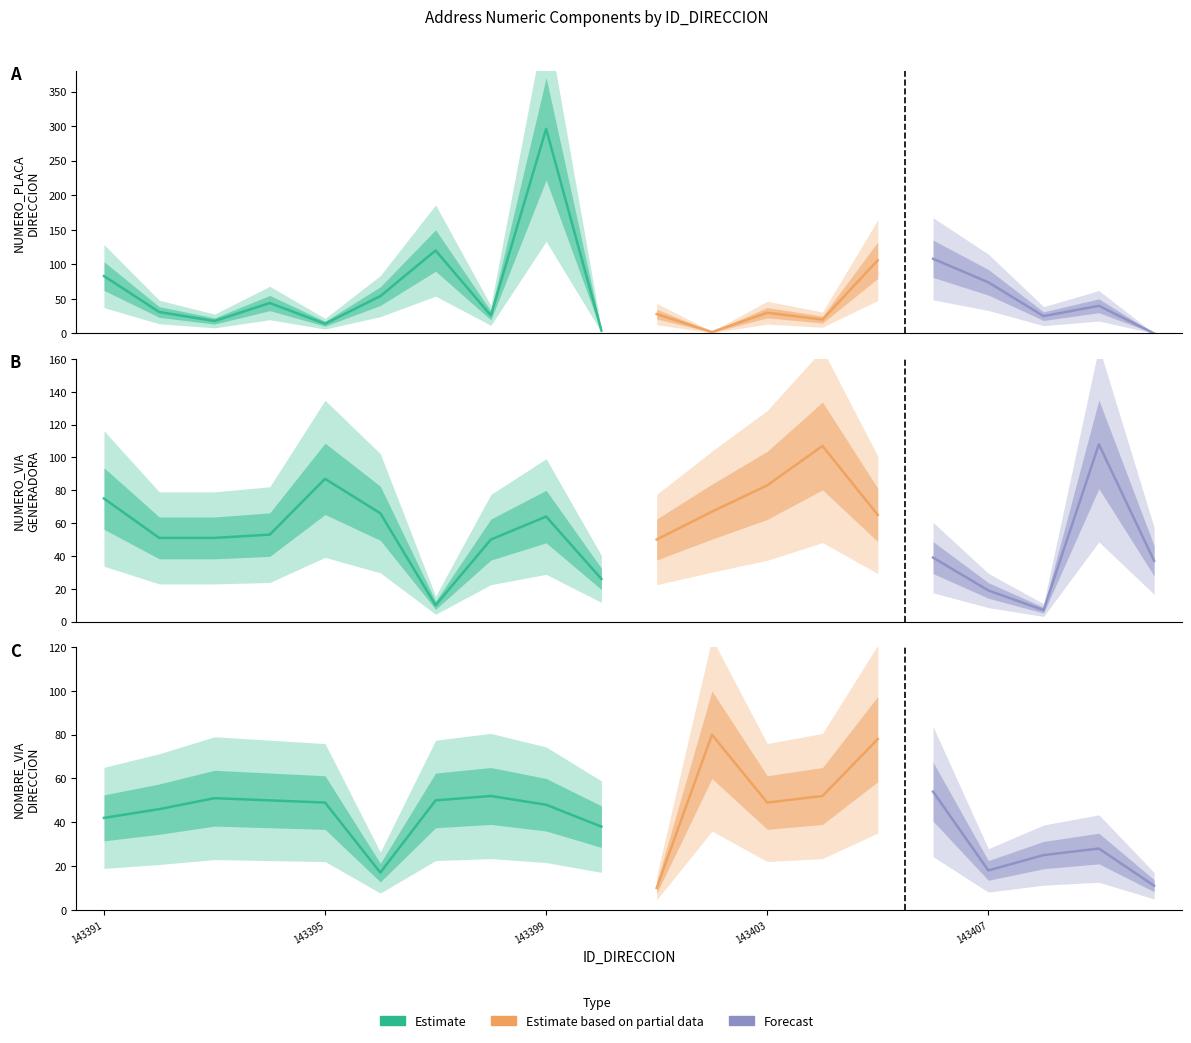

How many interior local peaks does the NOMBRE_VIA_DIRECCION series have?

5